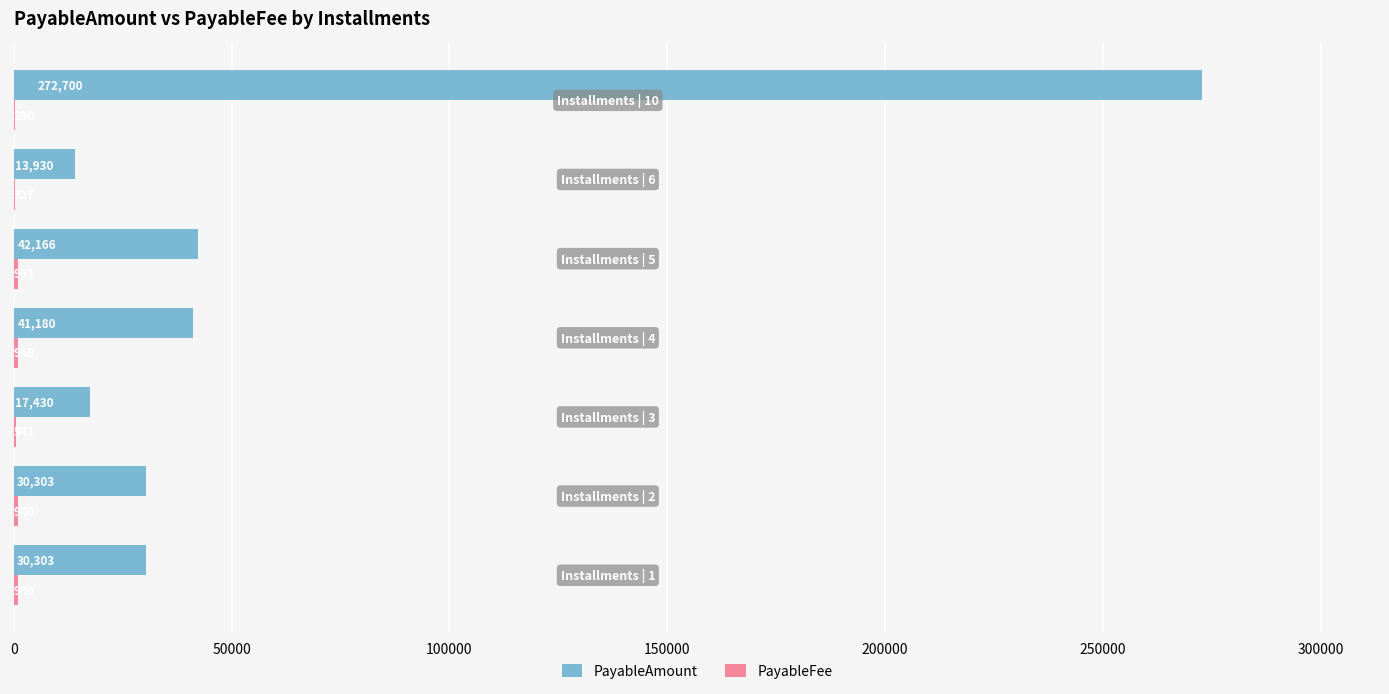

What is the maximum value for PayableAmount?

272700